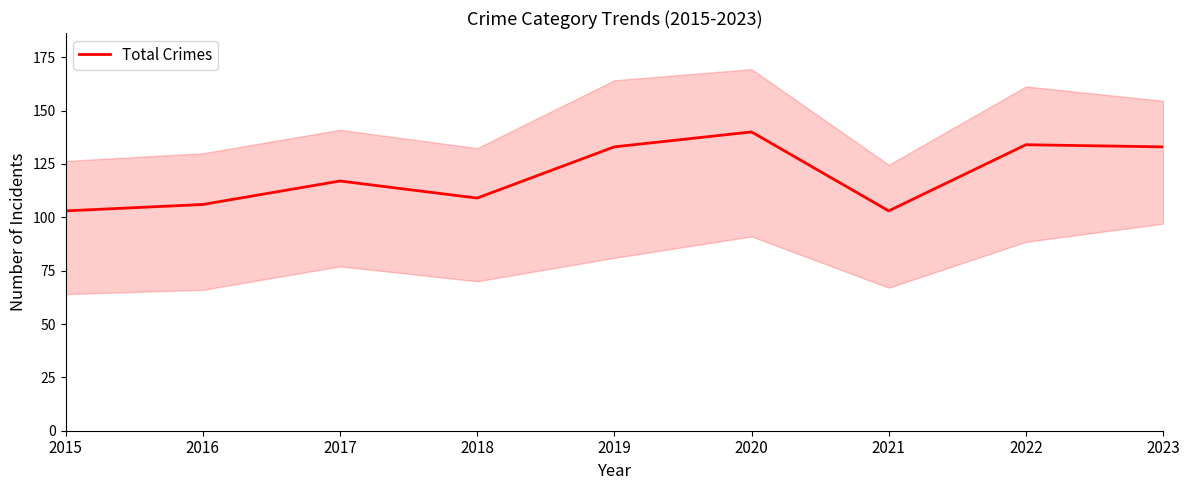

List the labels in order of value, largest first.

2020, 2022, 2019, 2023, 2017, 2018, 2016, 2015, 2021